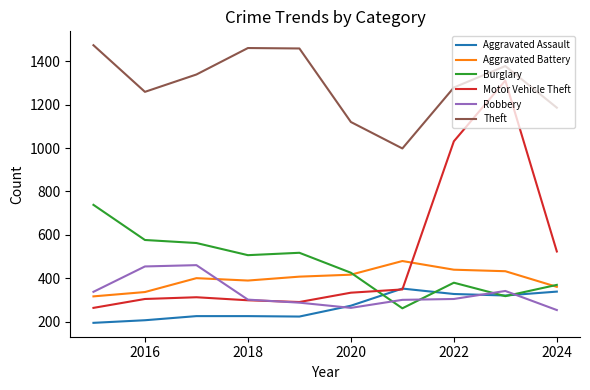

Which series has the widest spread of values?

Motor Vehicle Theft